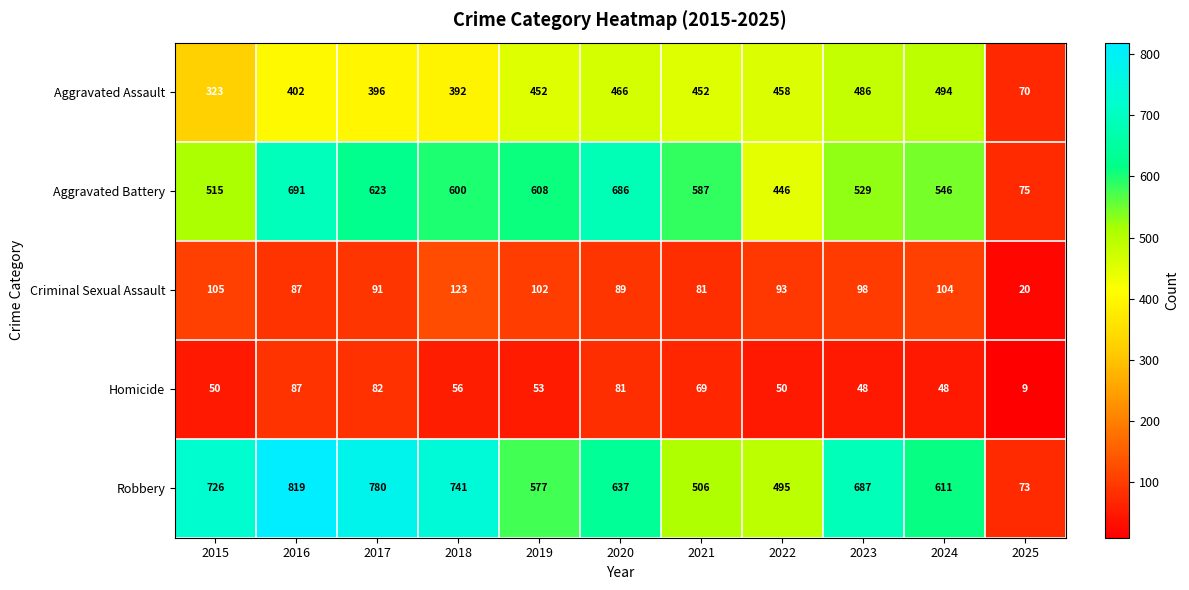

True or false: Criminal Sexual Assault has a value of 132 at 2022.

False